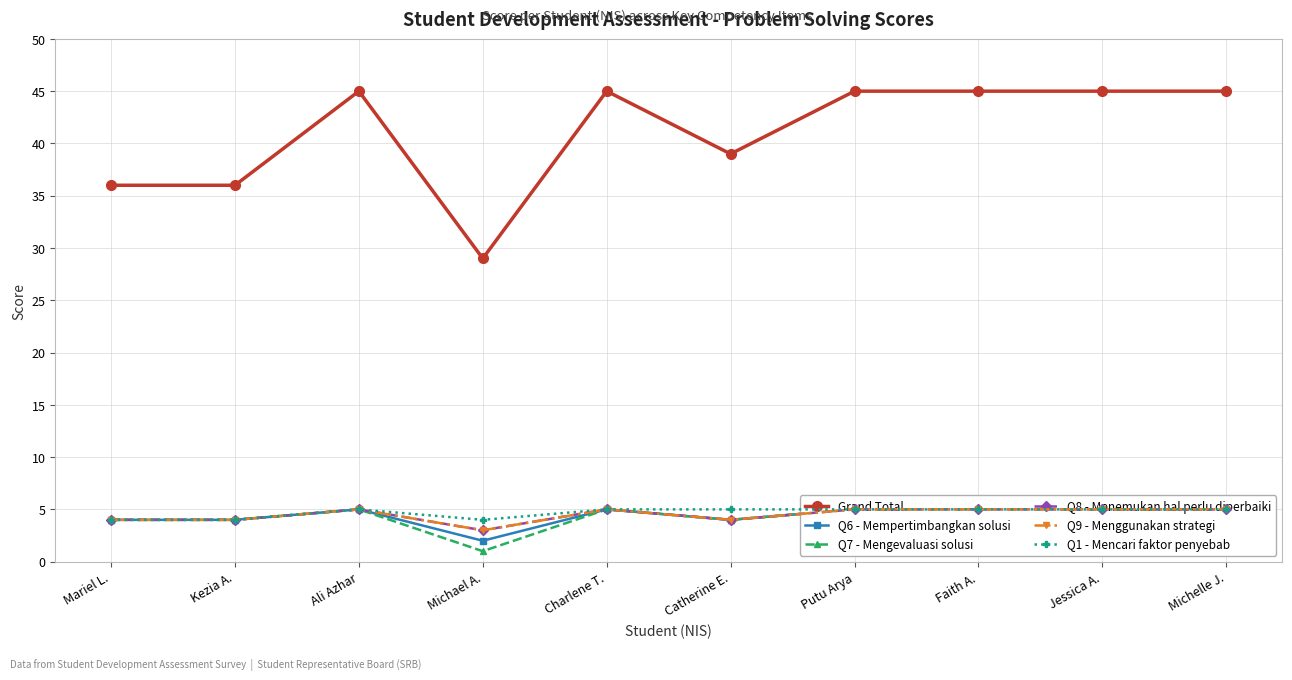

Rank the series by their maximum value, from lowest to highest.

Q6 - Mempertimbangkan solusi, Q7 - Mengevaluasi solusi, Q8 - Menemukan hal perlu diperbaiki, Q9 - Menggunakan strategi, Q1 - Mencari faktor penyebab, Grand Total